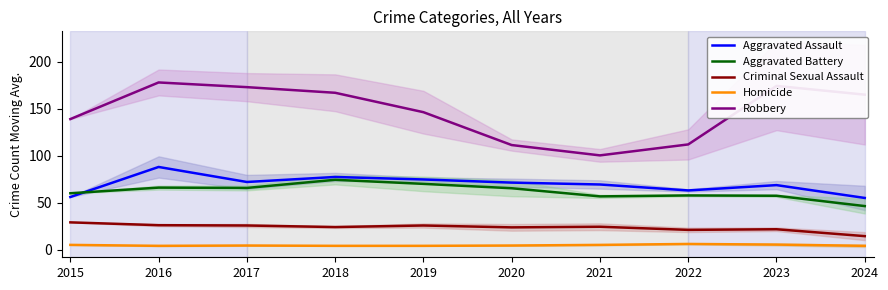

True or false: Aggravated Battery and Homicide cross at least once.

False